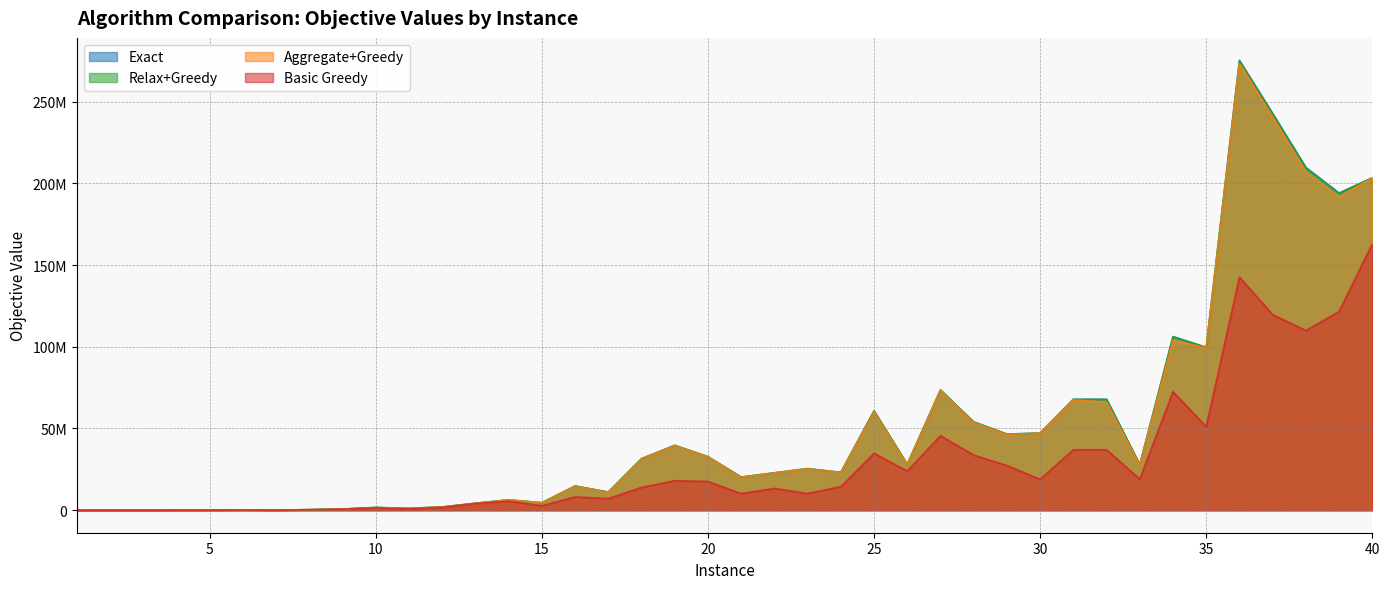

Reading left to right, extract all data points from this chart.

Aggregate+Greedy: 450	13083	12180	63096	69978	215581	74664	340171	697042	1672414	1158970	1968454	4230527	6314464	4565882	14674342	10806986	31474422	39480612	32620251	20071024	22794559	25368004	23009762	60263438	27832153	73482005	53546726	46337615	47154546	67532818	66138554	27635106	103823588	99389936	273290916	240543768	206766388	191590316	203291594
Basic Greedy: 450	13083	11892	63096	64710	186598	53481	324253	658443	1444858	858146	1729604	4099795	5498050	2760287	8143356	7101562	13934374	18034319	17587374	10148224	13342090	10199224	14411726	34825988	23881648	45563644	33718914	27347055	18911956	36980108	36980108	19023576	72487795	51076035	142612939	119601127	109932242	121542734	162989823
Relax+Greedy: 450	13083	12180	63096	69978	215581	74664	341667	704460	1672762	1160295	1978269	4244663	6373050	4565882	14801318	11077403	31504601	39681399	32752578	20269630	22875153	25415801	23150846	60733548	28078753	73573307	53940525	46583768	47160669	67854016	67794060	27911067	106137058	99625048	274931733	242403333	209610441	193836004	203292856
Exact: 450	13083	12180	63096	69978	215581	74664	341667	705516	1672862	1161046	1982340	4244663	6378160	4565882	14814516	11077403	31530150	39681399	32762006	20273458	22878924	25458460	23156440	60762941	28083805	73581508	54052541	46588216	47176878	67857516	67857516	27911112	106255092	99644115	275180383	242720468	209642930	194029035	203391146